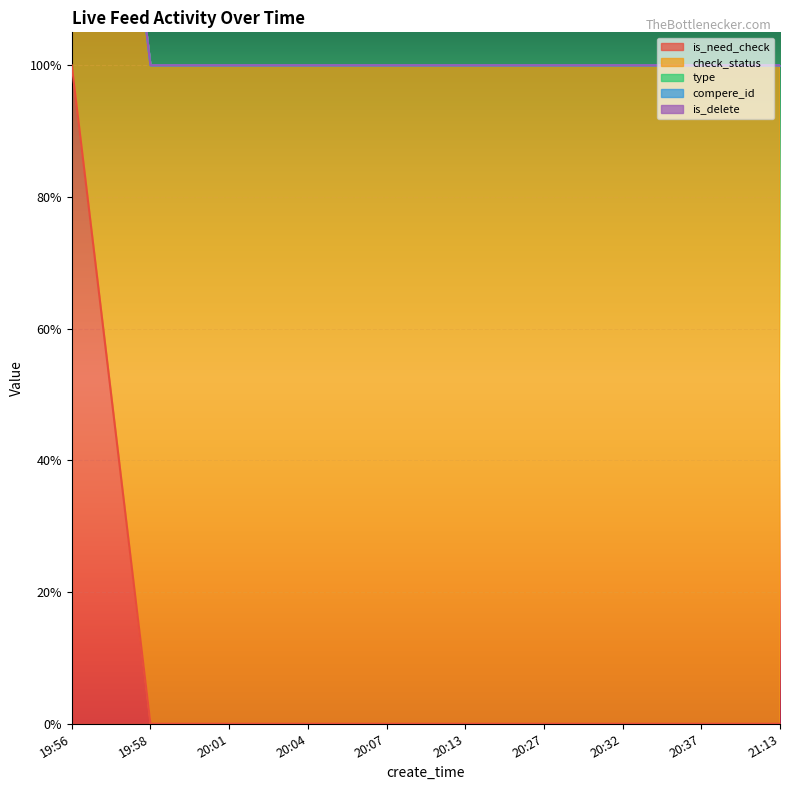

Which series has the widest spread of values?

is_need_check